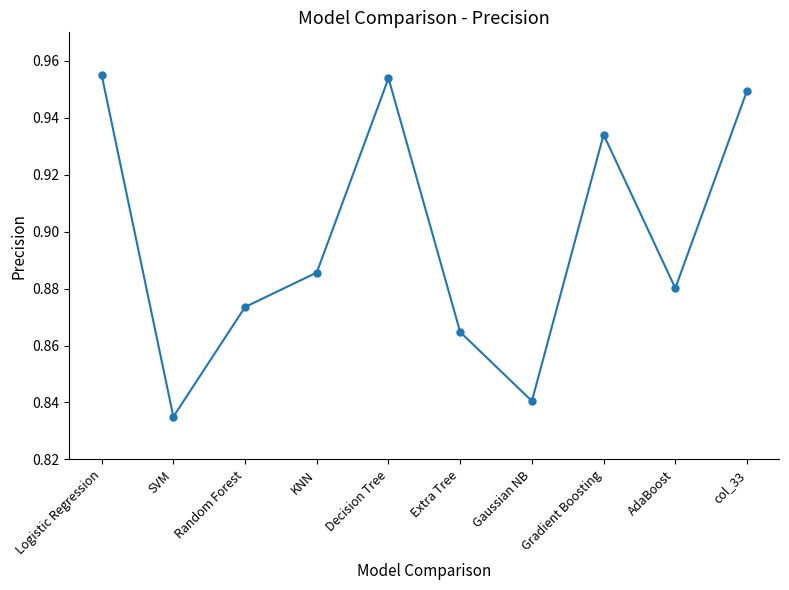

How many points are higher than both their immediate neighbors (excluding endpoints)?

2